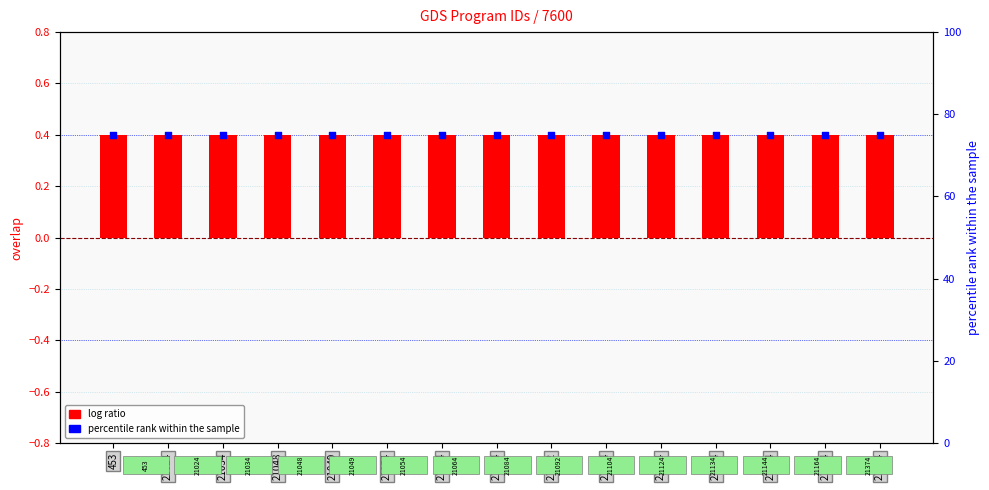

What are all the series names shown in the legend?

log ratio, percentile rank within the sample